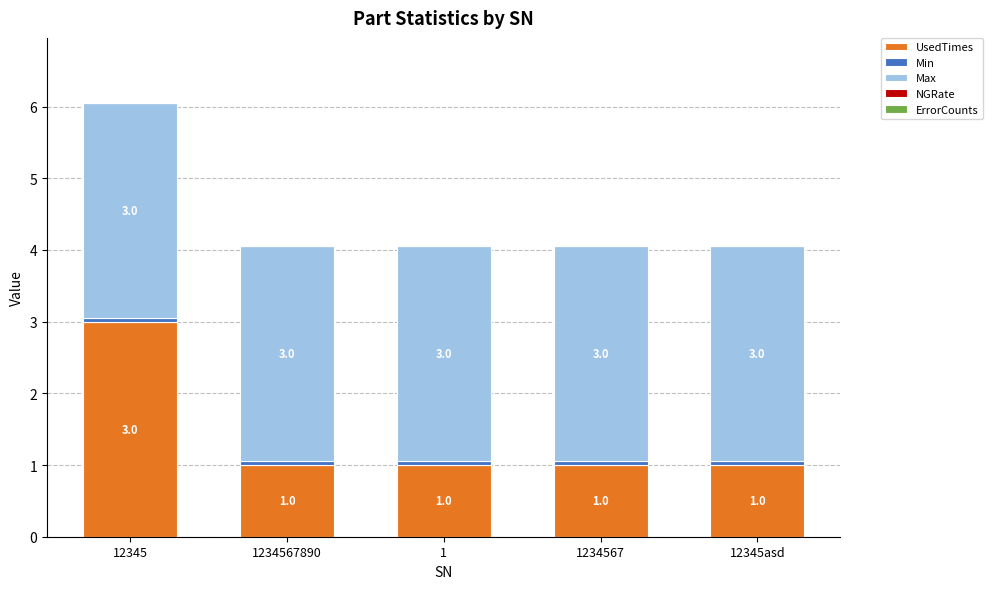

The value of UsedTimes at 1 is 1.8. True or false?

False